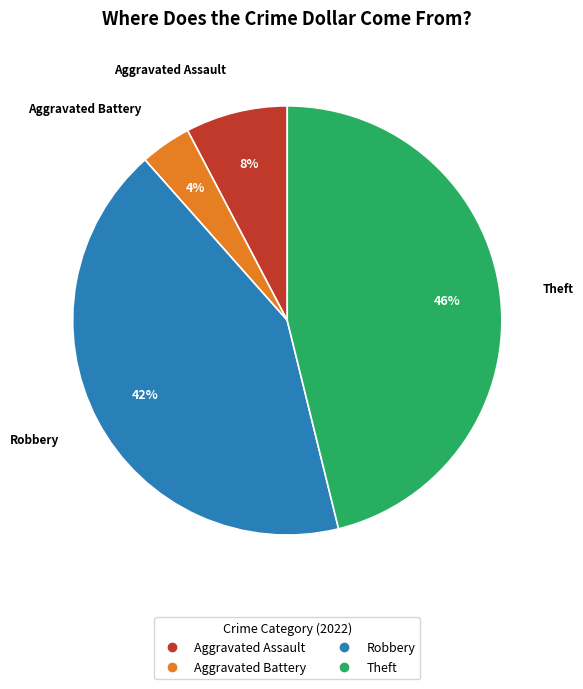

How many segments does this pie chart have?

4